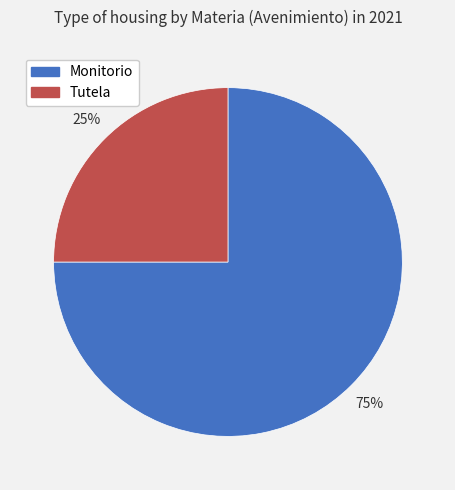

Rank the categories by value from lowest to highest.

Tutela, Monitorio